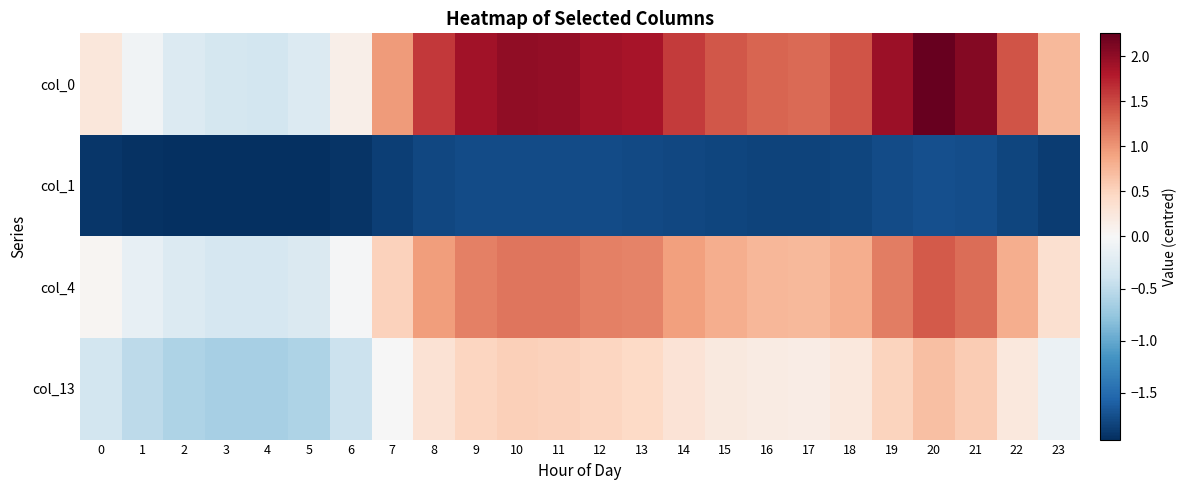

At 21, list the series in order from smallest to largest.

col_1, col_13, col_4, col_0